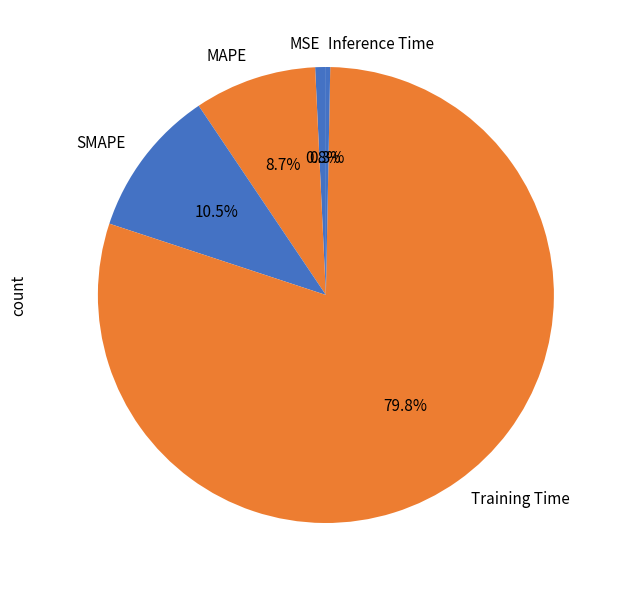

The MSE slice represents 1% of the pie. True or false?

True